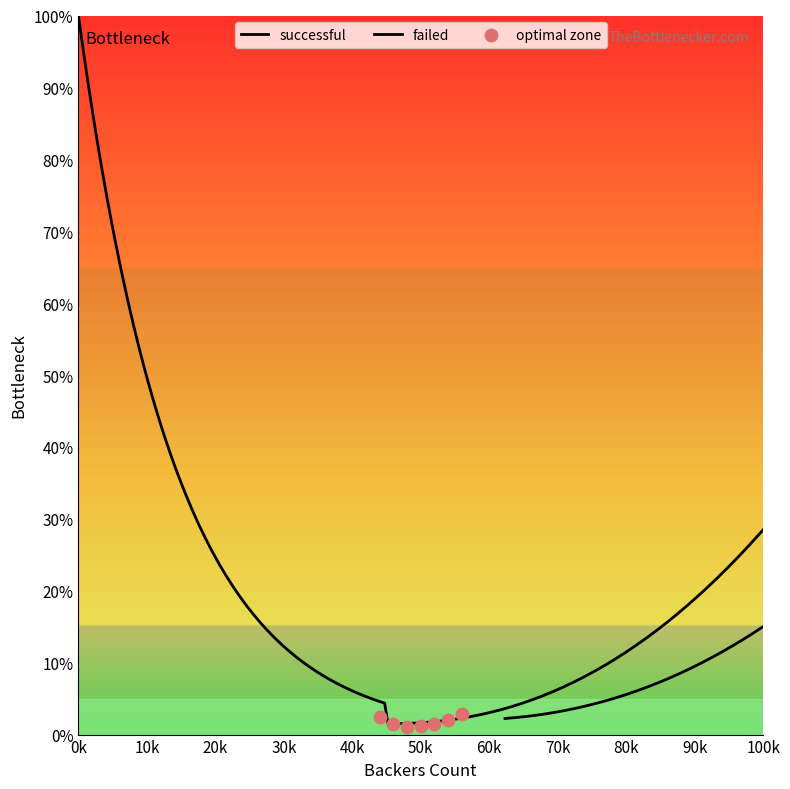

What is the total value across all series at 4?

33